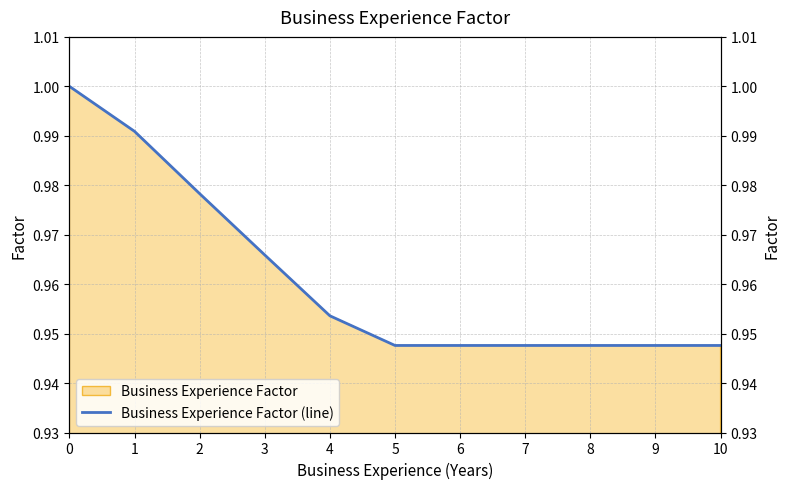

Does the chart have visible grid lines?

Yes